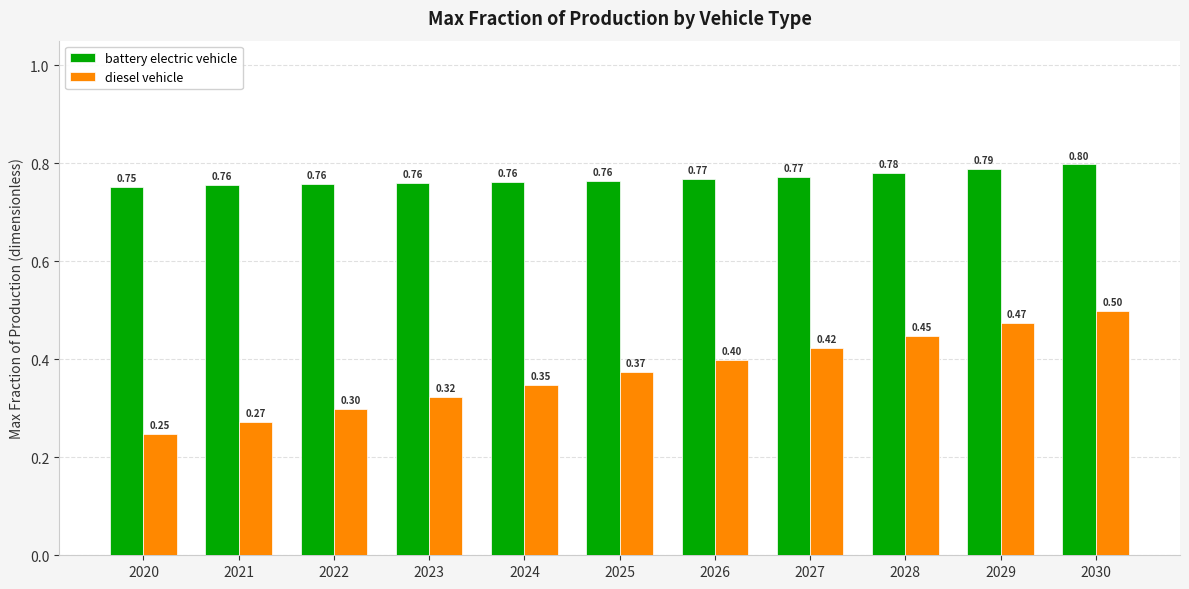

What is the sum of the battery electric vehicle values at 2022 and 2030?

1.6